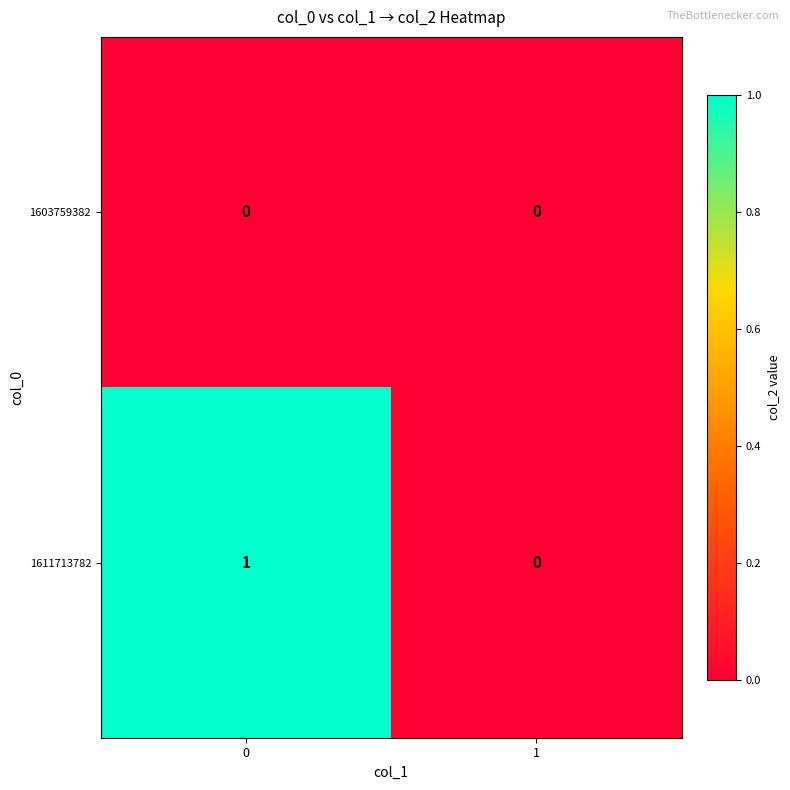

Rank the series by their maximum value, from highest to lowest.

1611713782, 1603759382